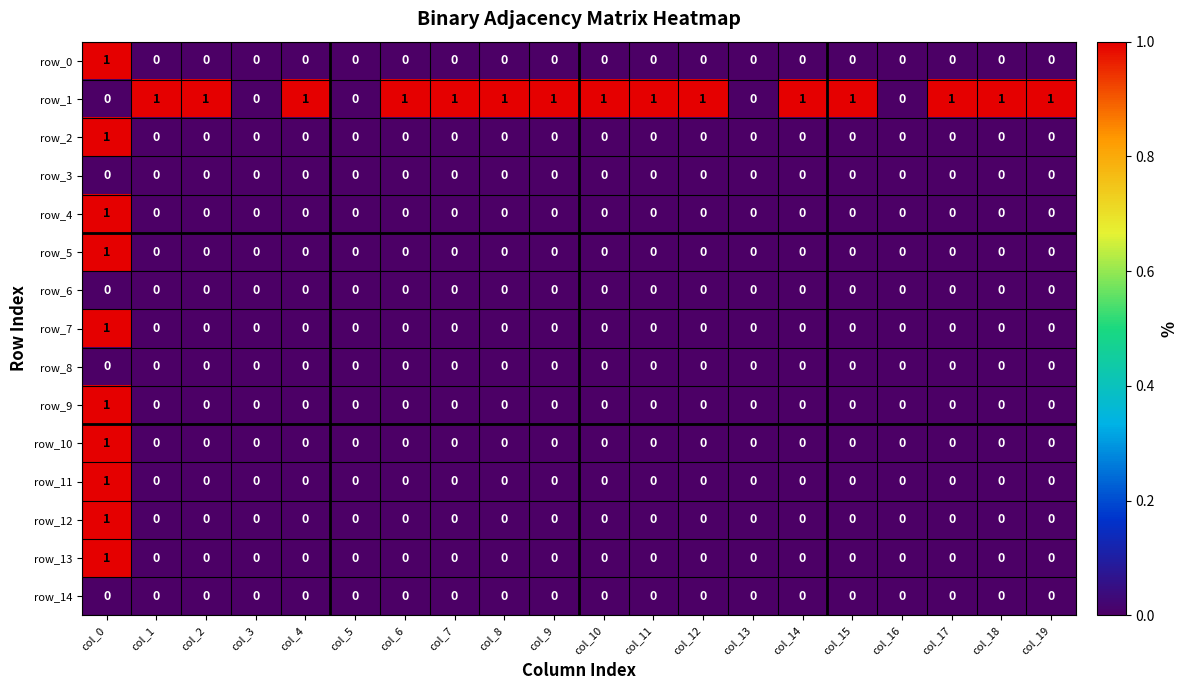

Reading left to right, list all the values displayed in this chart.

row_0: 1	0	0	0	0	0	0	0	0	0	0	0	0	0	0	0	0	0	0	0
row_1: 0	1	1	0	1	0	1	1	1	1	1	1	1	0	1	1	0	1	1	1
row_2: 1	0	0	0	0	0	0	0	0	0	0	0	0	0	0	0	0	0	0	0
row_3: 0	0	0	0	0	0	0	0	0	0	0	0	0	0	0	0	0	0	0	0
row_4: 1	0	0	0	0	0	0	0	0	0	0	0	0	0	0	0	0	0	0	0
row_5: 1	0	0	0	0	0	0	0	0	0	0	0	0	0	0	0	0	0	0	0
row_6: 0	0	0	0	0	0	0	0	0	0	0	0	0	0	0	0	0	0	0	0
row_7: 1	0	0	0	0	0	0	0	0	0	0	0	0	0	0	0	0	0	0	0
row_8: 0	0	0	0	0	0	0	0	0	0	0	0	0	0	0	0	0	0	0	0
row_9: 1	0	0	0	0	0	0	0	0	0	0	0	0	0	0	0	0	0	0	0
row_10: 1	0	0	0	0	0	0	0	0	0	0	0	0	0	0	0	0	0	0	0
row_11: 1	0	0	0	0	0	0	0	0	0	0	0	0	0	0	0	0	0	0	0
row_12: 1	0	0	0	0	0	0	0	0	0	0	0	0	0	0	0	0	0	0	0
row_13: 1	0	0	0	0	0	0	0	0	0	0	0	0	0	0	0	0	0	0	0
row_14: 0	0	0	0	0	0	0	0	0	0	0	0	0	0	0	0	0	0	0	0